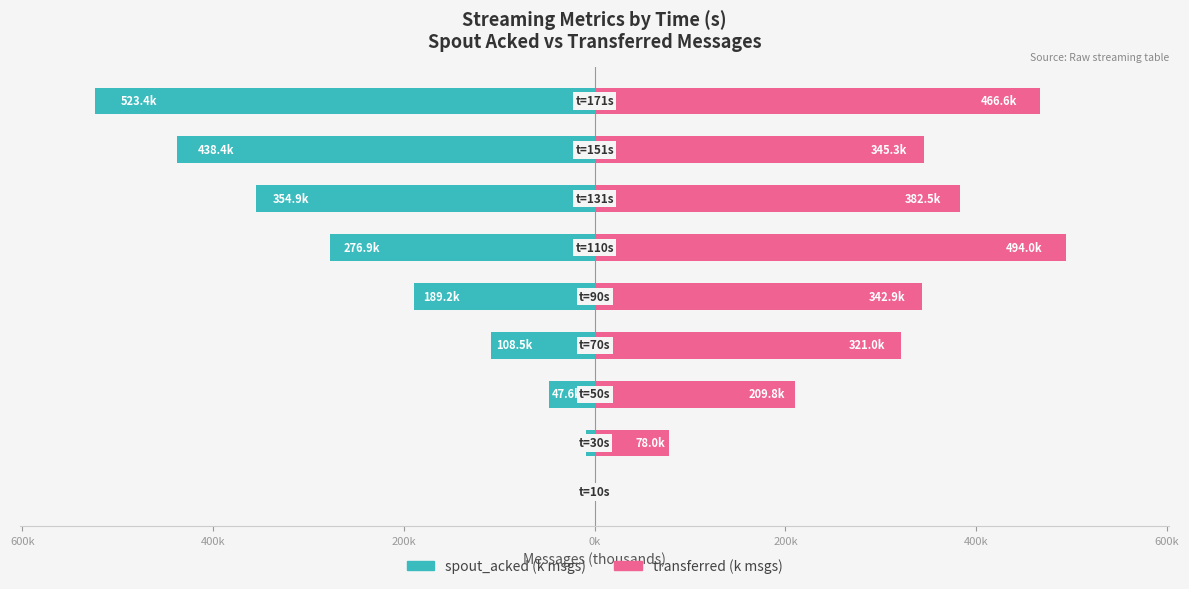

List the series in order of their overall mean, highest first.

transferred (k msgs), spout_acked (k msgs)